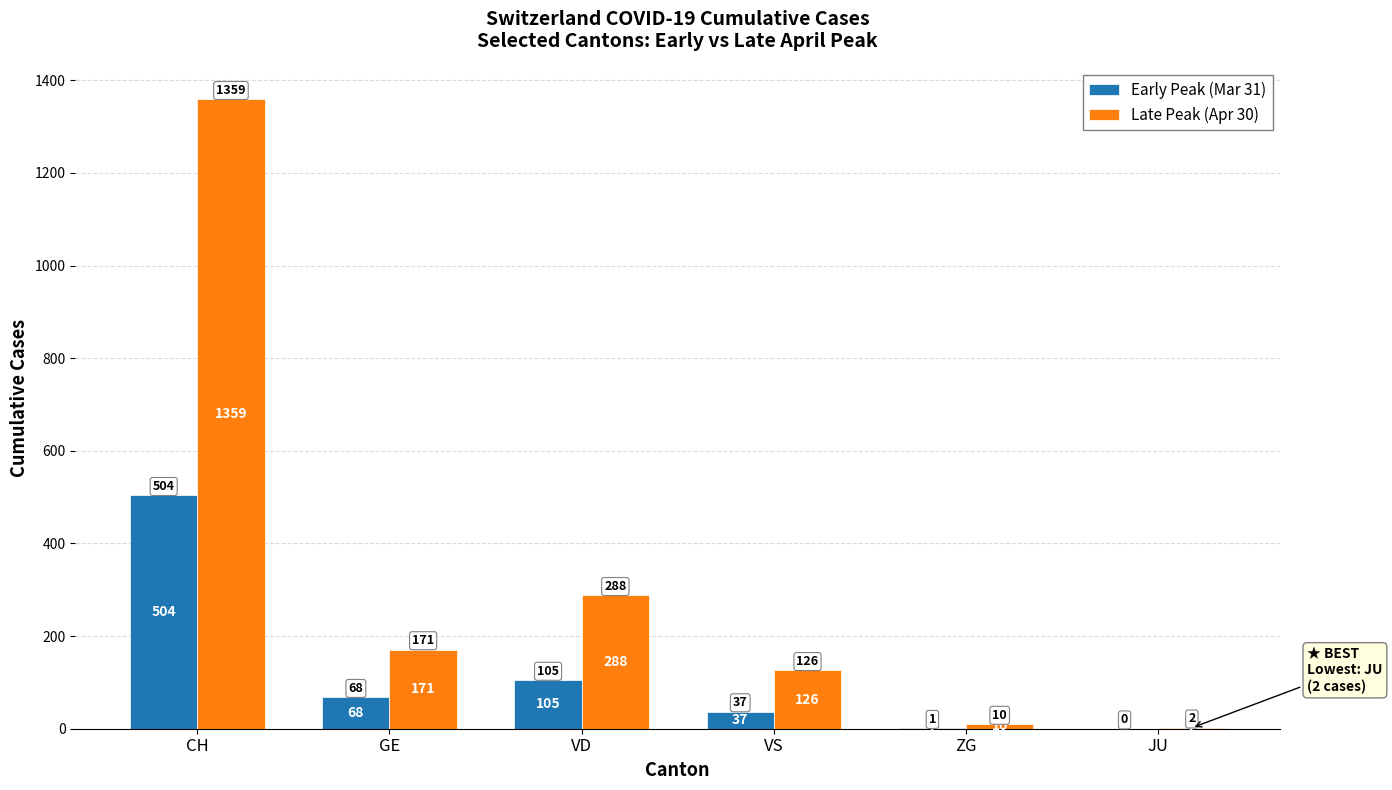

Does the chart contain stacked bars?

No